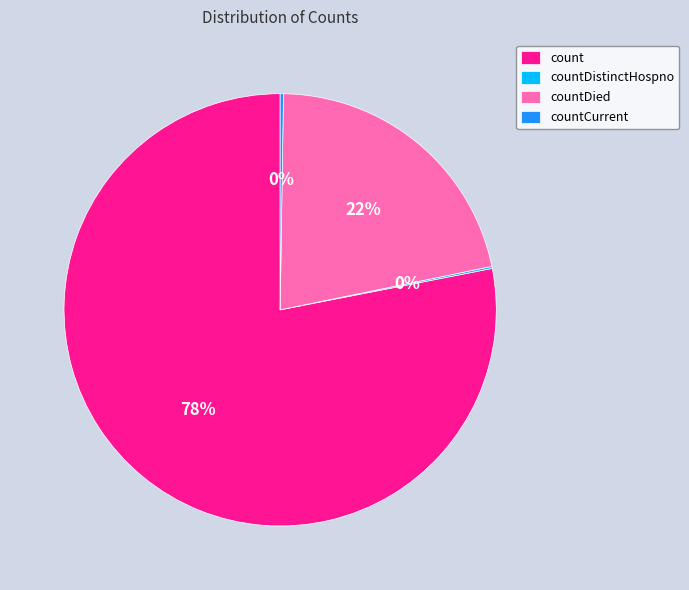

Which slice is the largest?

count